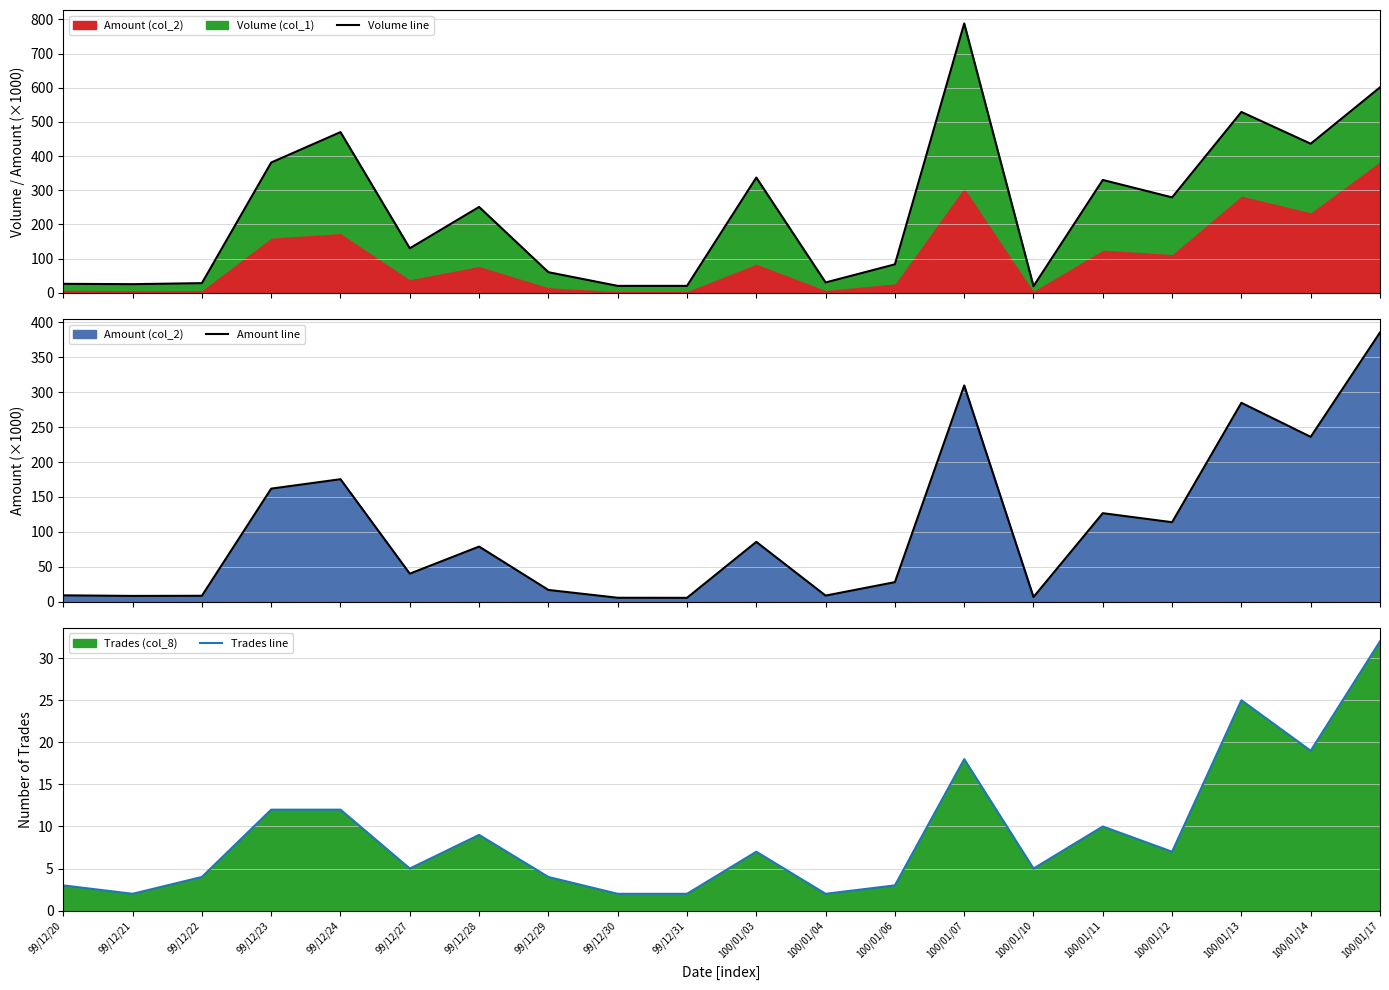

Is the value of Amount line at 100/01/03 greater than the value of Trades line at 100/01/11?

Yes